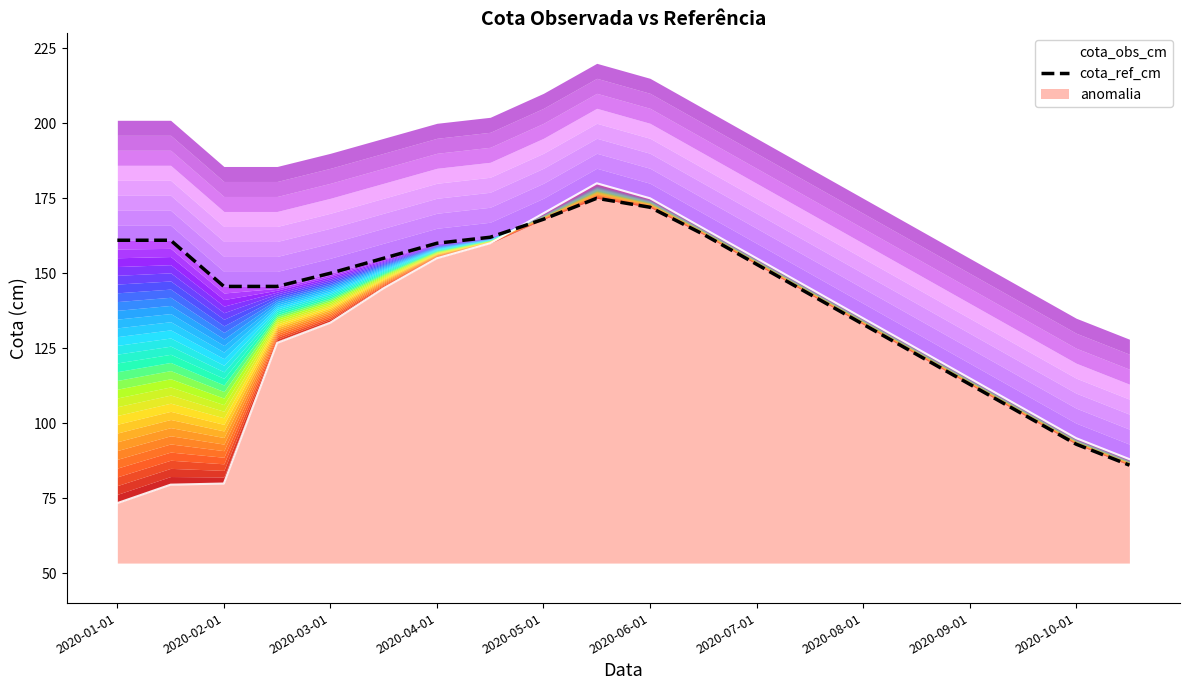

The value of cota_ref_cm at 2020-07-01 is 153.0. True or false?

True